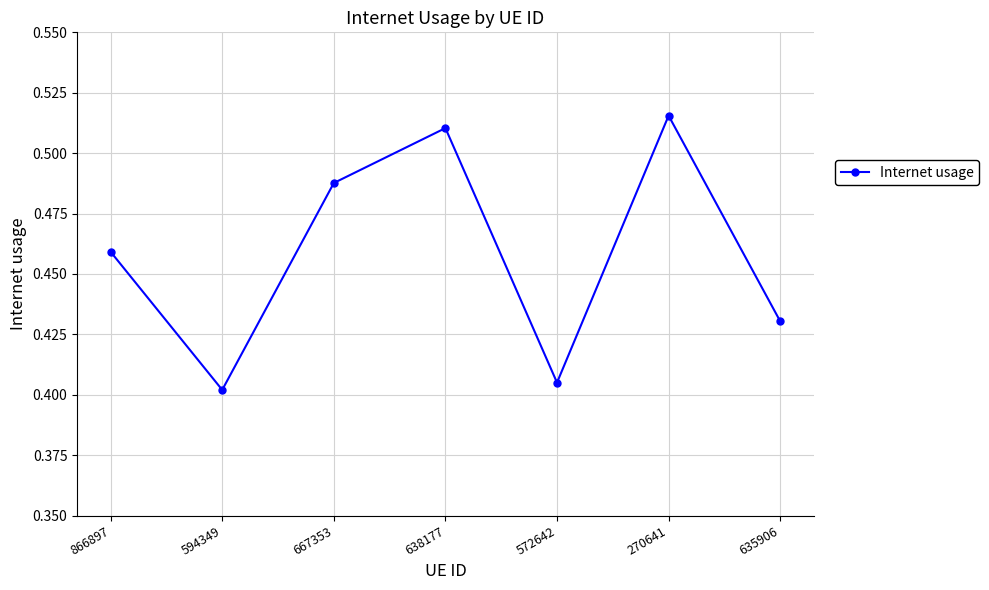

Which has a higher value, 667353 or 270641?

270641